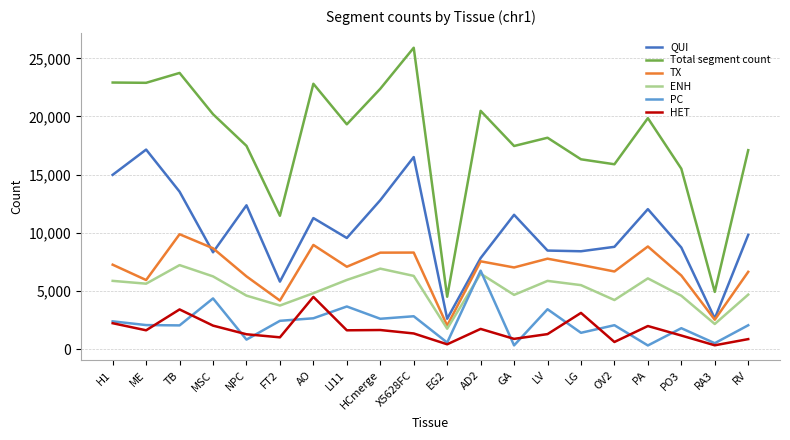

What is the total value across all series at OV2?

38228